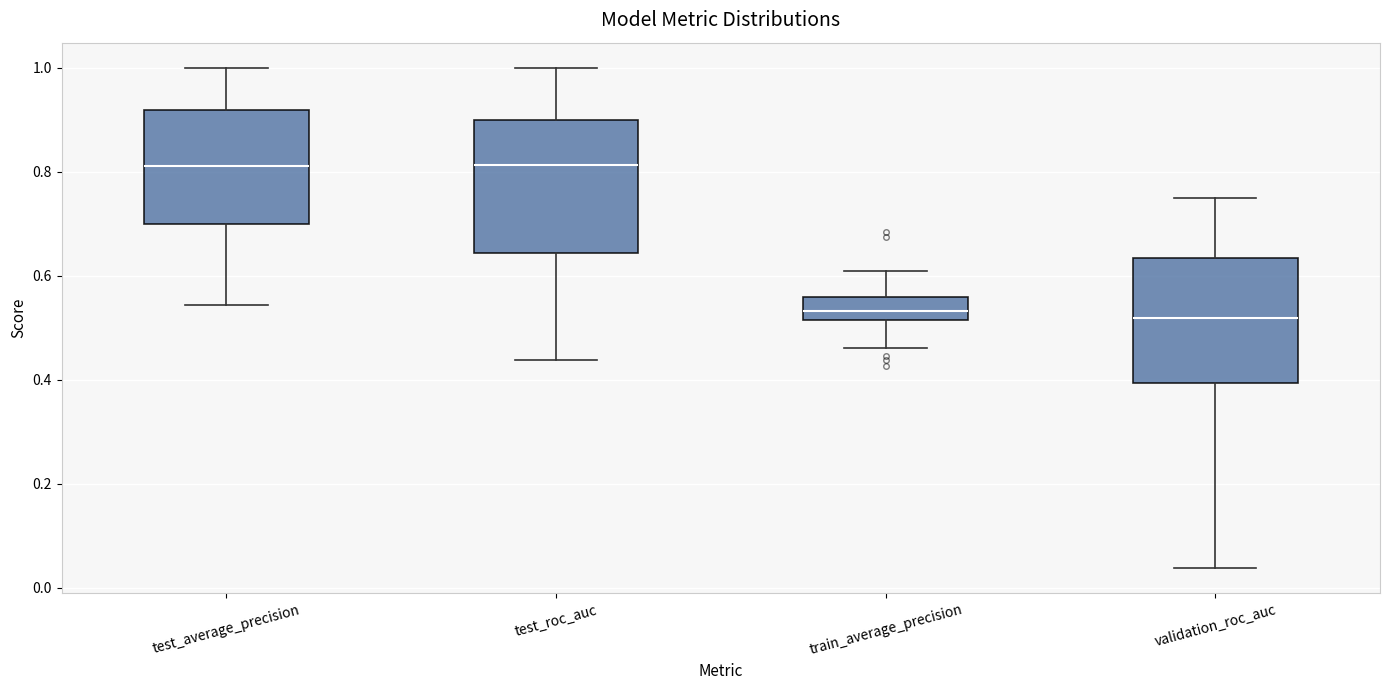

Reading left to right, read every box against the y-axis: the position of its median line, the range the box covers, and the ends of its whiskers. The values are not printed on the chart, so give them approximately, as read against the axis.

test_average_precision: median 0.82, box 0.70 to 0.92, whiskers 0.54 to 1.00
test_roc_auc: median 0.82, box 0.64 to 0.90, whiskers 0.44 to 1.00
train_average_precision: median 0.54, box 0.52 to 0.56, whiskers 0.46 to 0.60
validation_roc_auc: median 0.52, box 0.40 to 0.64, whiskers 0.04 to 0.76